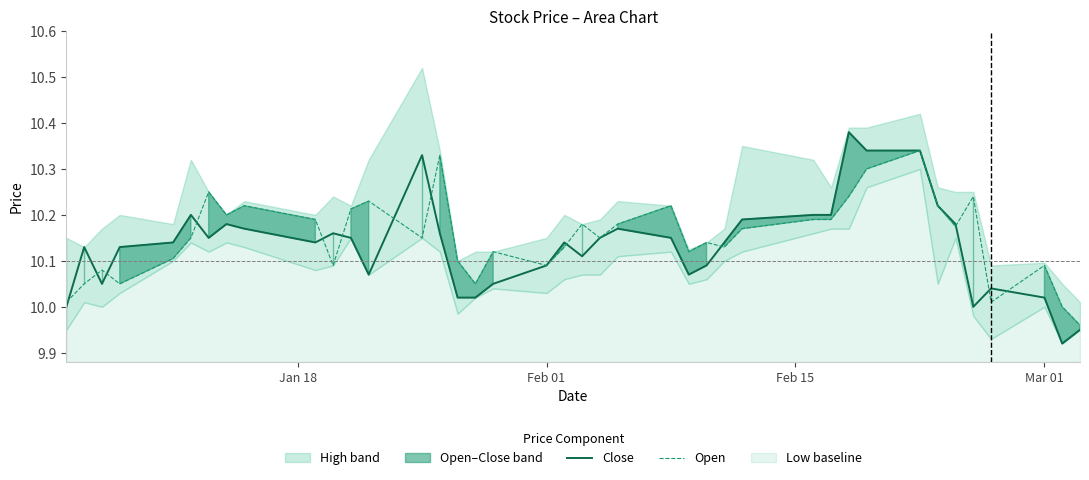

How many interior local peaks does the close line series have?

9